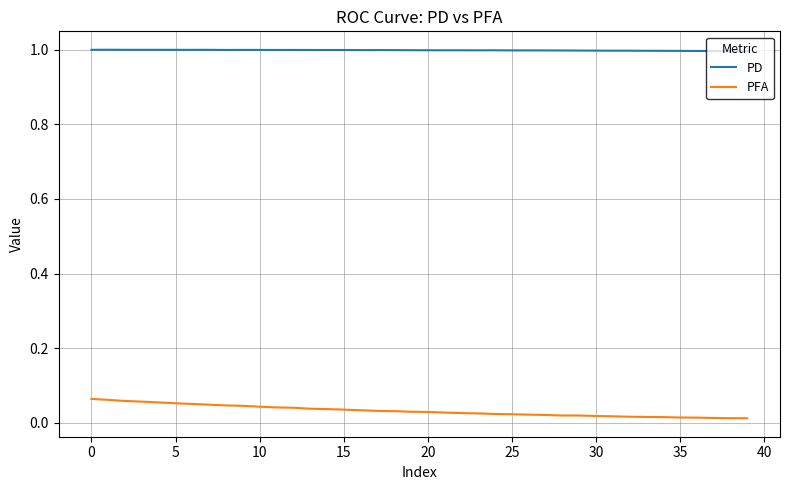

Rank the series by their average value, from lowest to highest.

PFA, PD